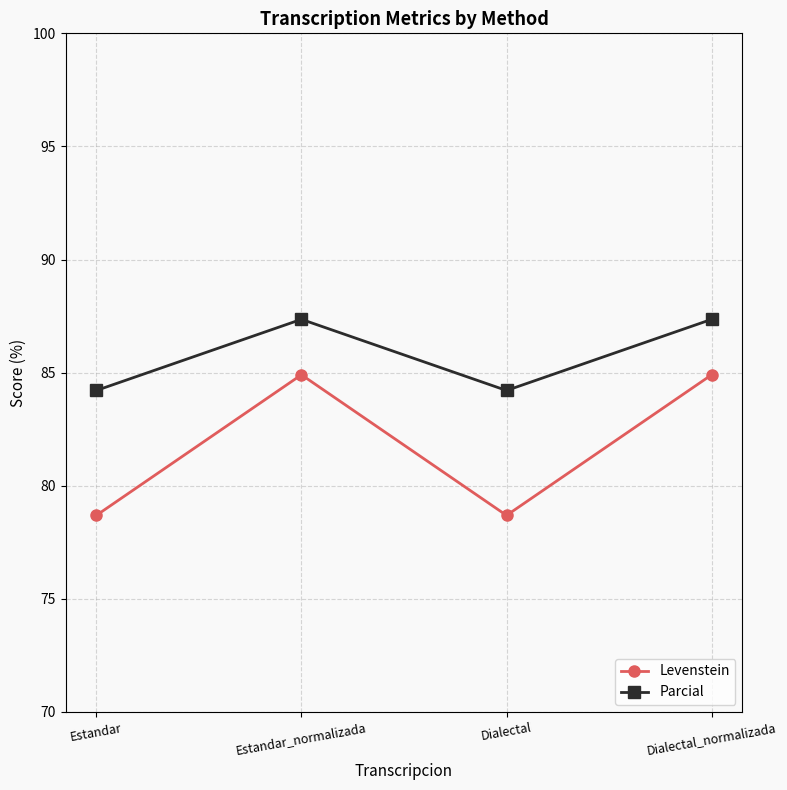

Reading left to right, what are all the values shown in this chart?

Levenstein: 78.7	84.9	78.7	84.9
Parcial: 84.2	87.4	84.2	87.4